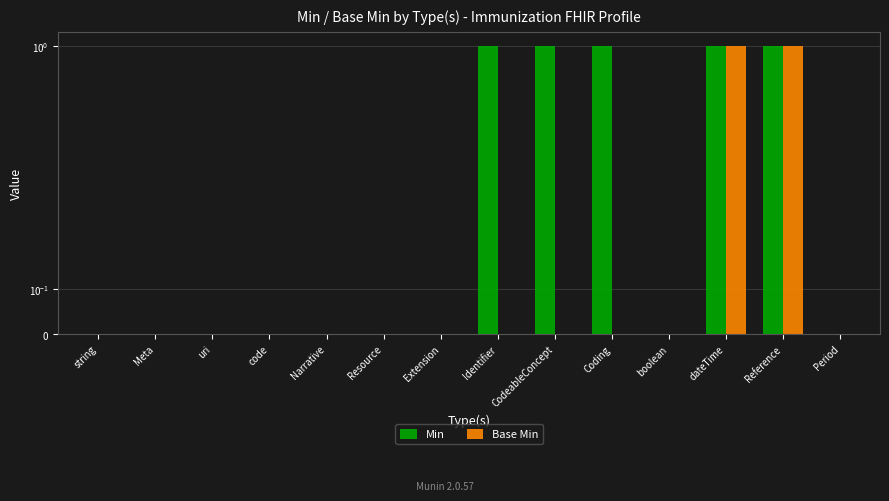

Which category has the lowest value across all series?

string